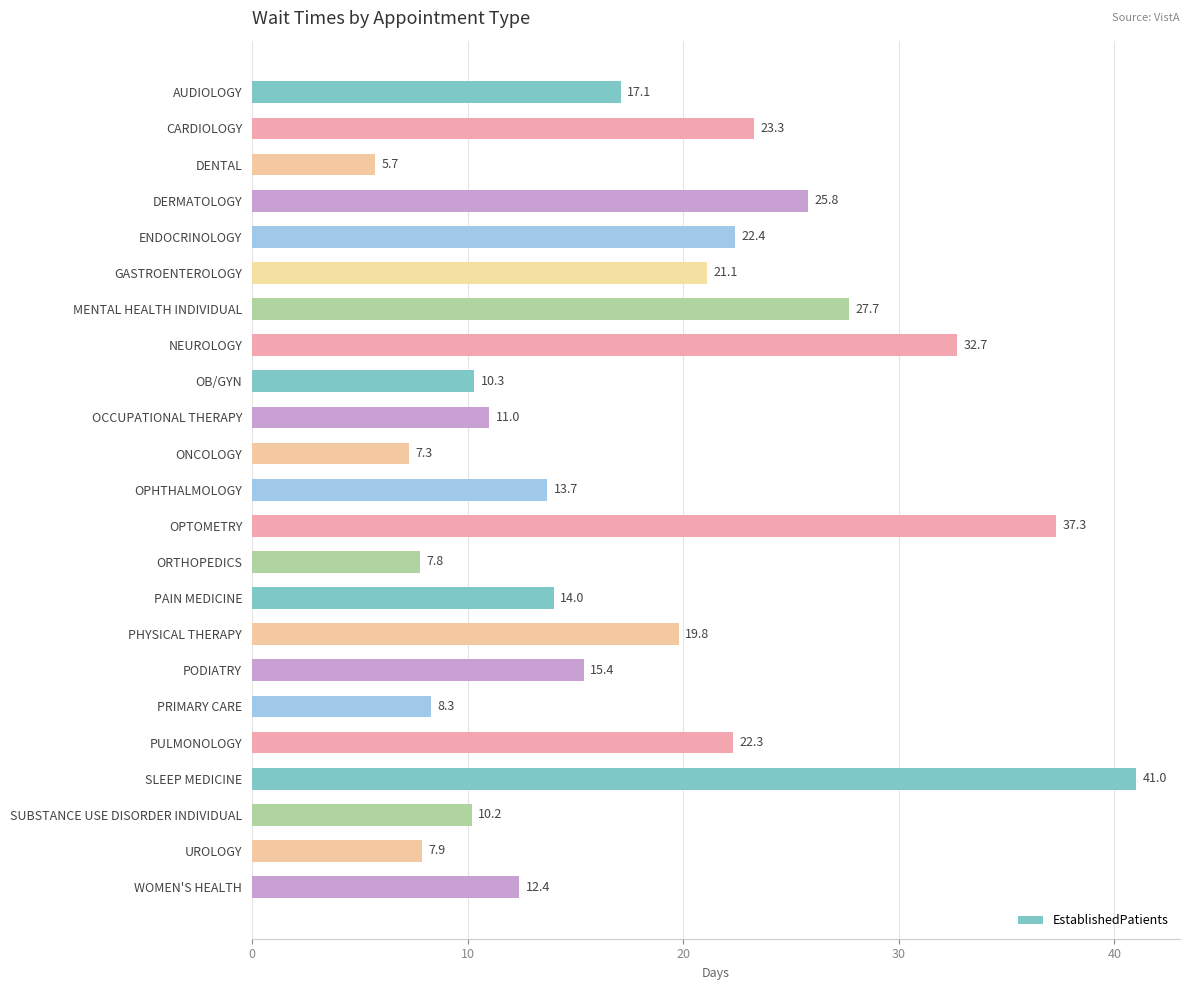

What is the label of the 19th bar from the bottom?

ENDOCRINOLOGY